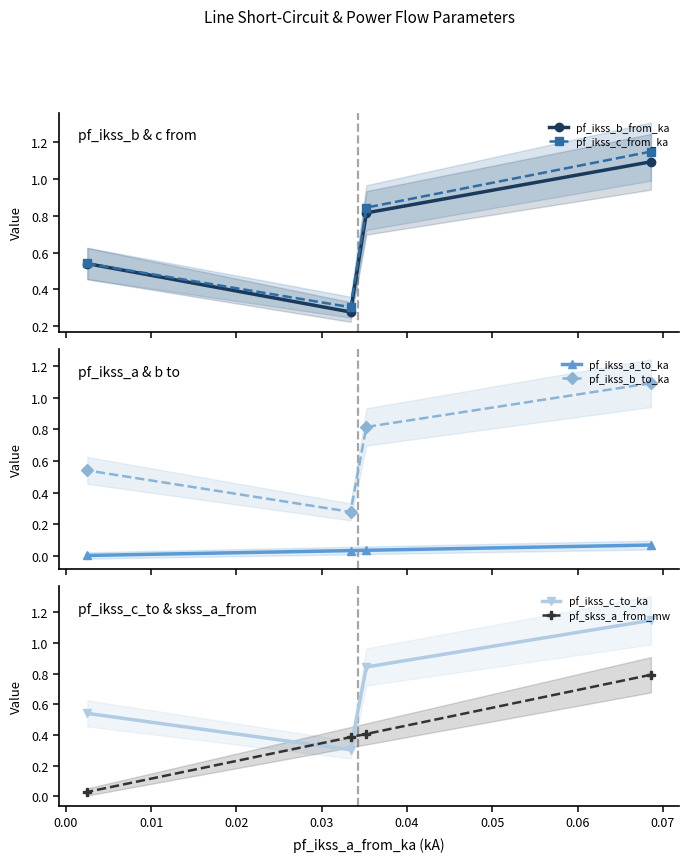

What is the minimum value for pf_ikss_c_to_ka?

0.3